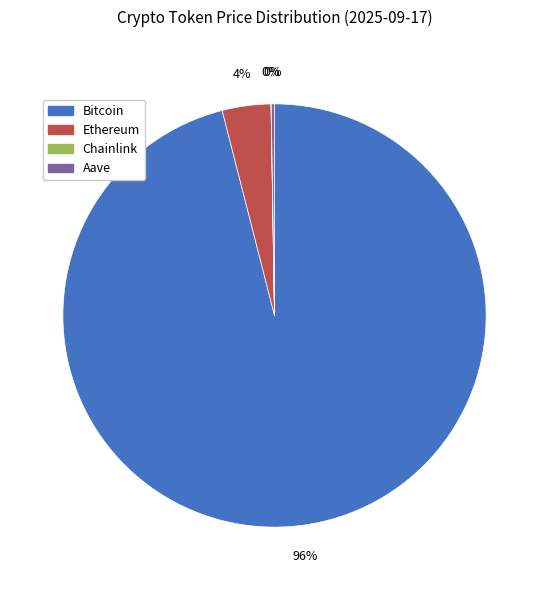

To the nearest percent, what is the difference between the largest and smallest slice percentages?

96%